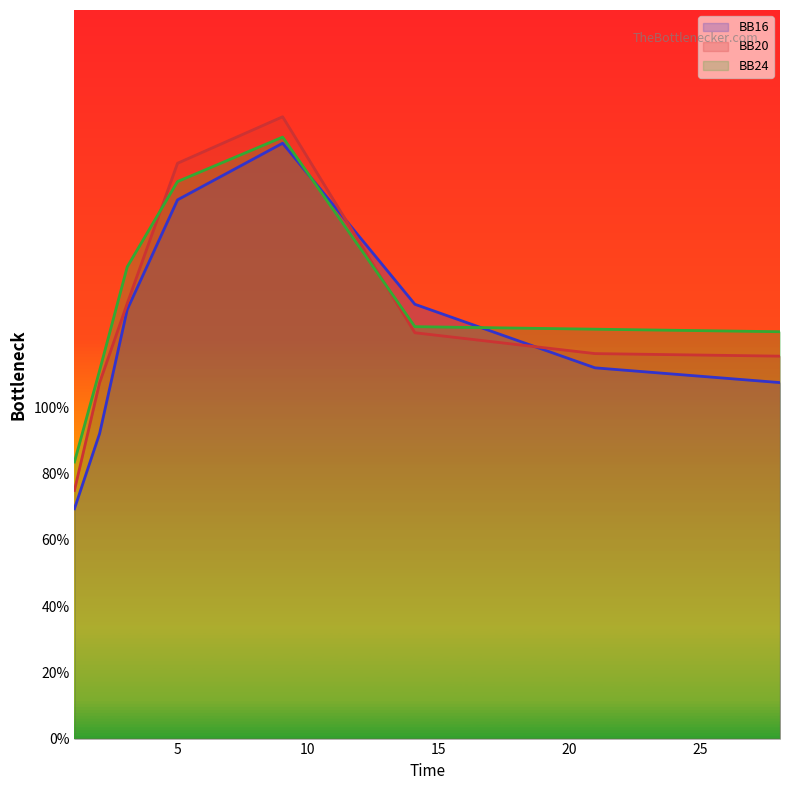

What is the smallest value displayed?

69.4